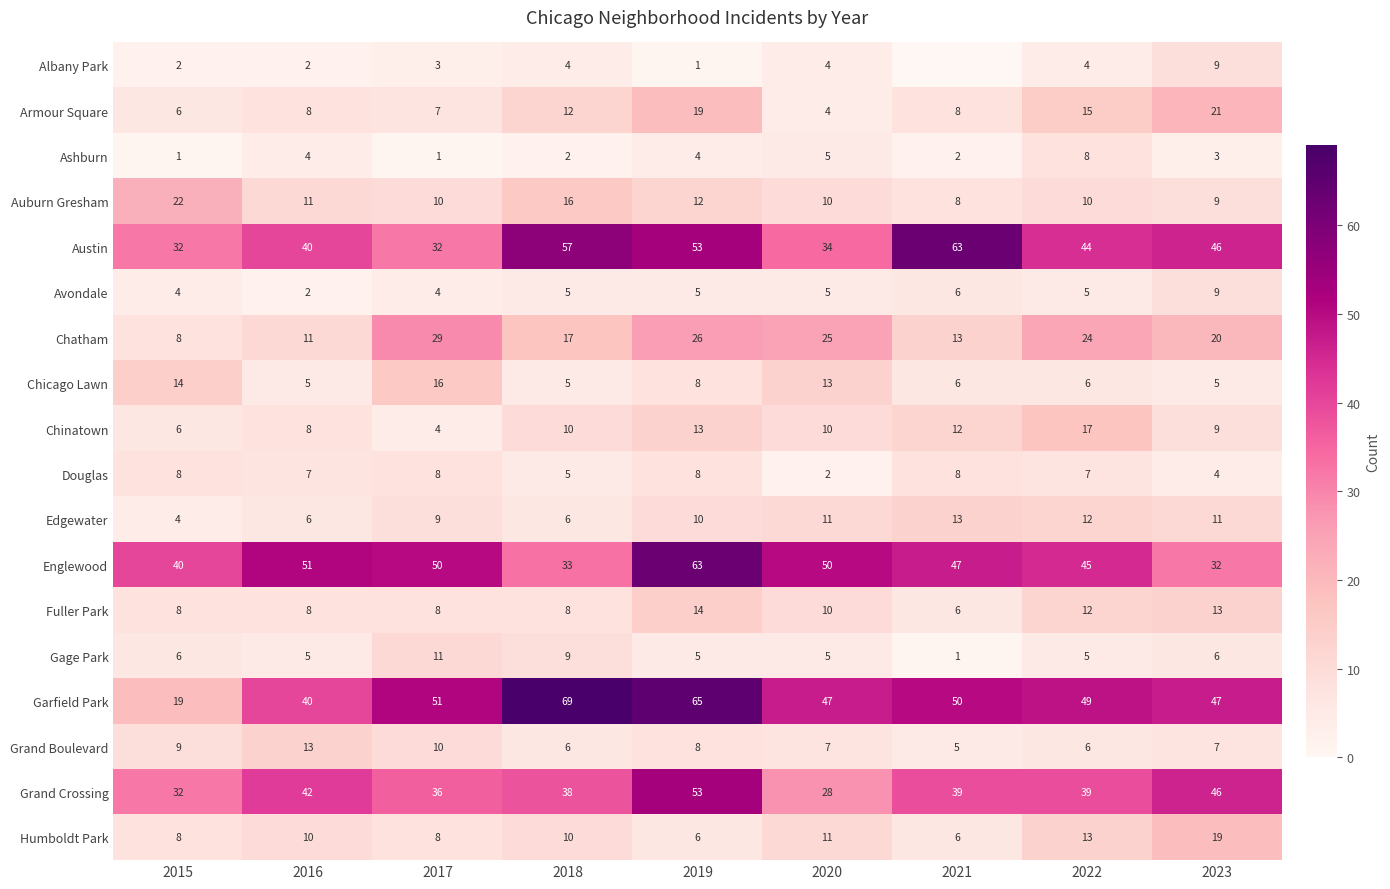

What is the maximum value shown in the chart?

69